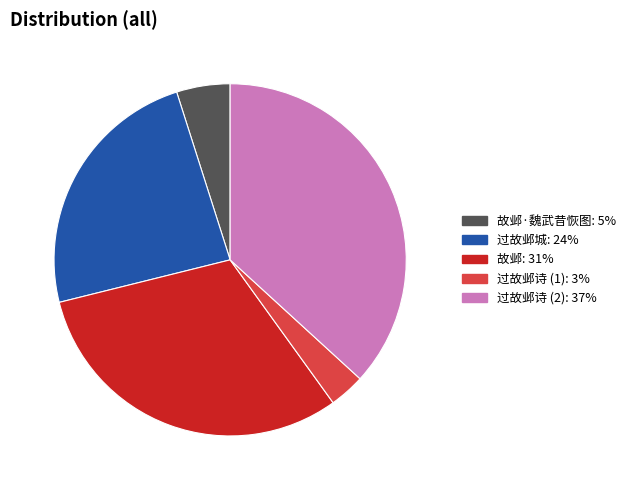

Does any single category account for the majority?

No